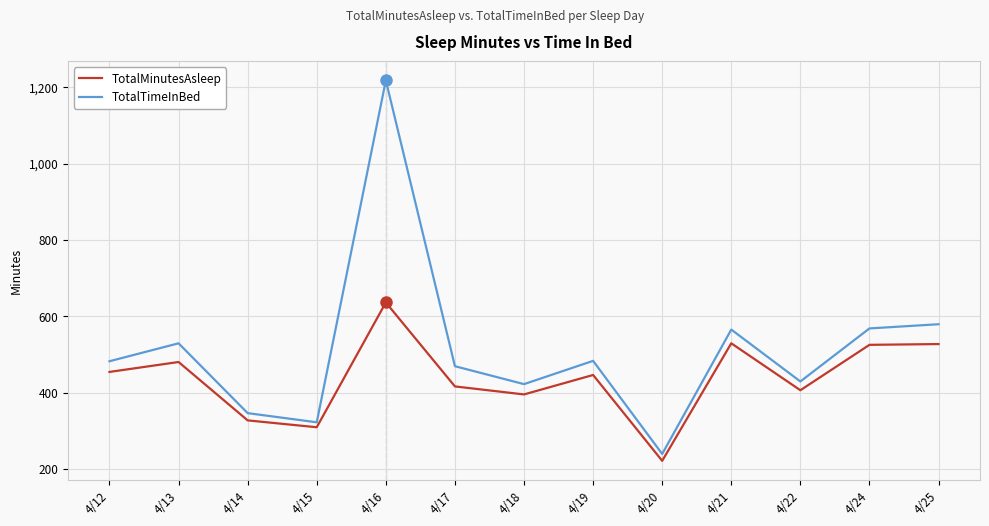

What value does the TotalMinutesAsleep series have at 4/14?

327